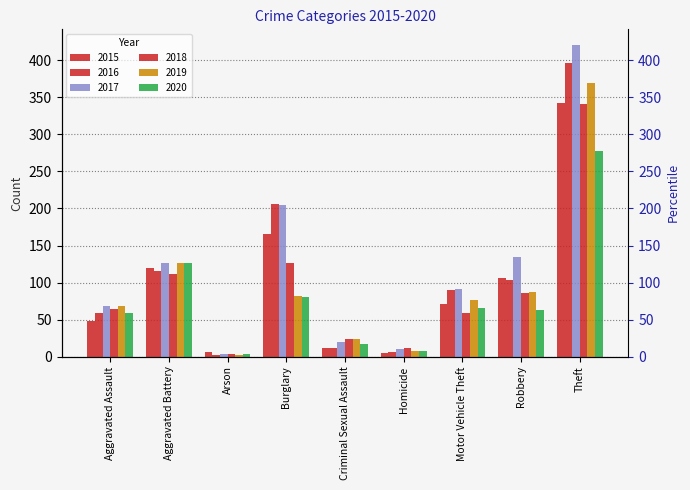

True or false: 2016 has a value of 332 at Burglary.

False